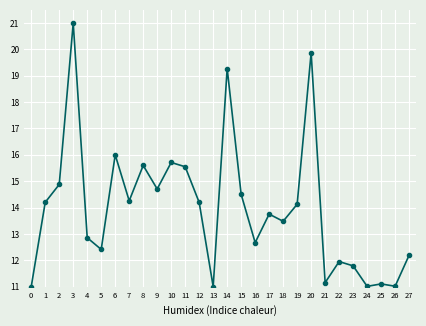

What is the sum of the values at 11 and 5?

28.0